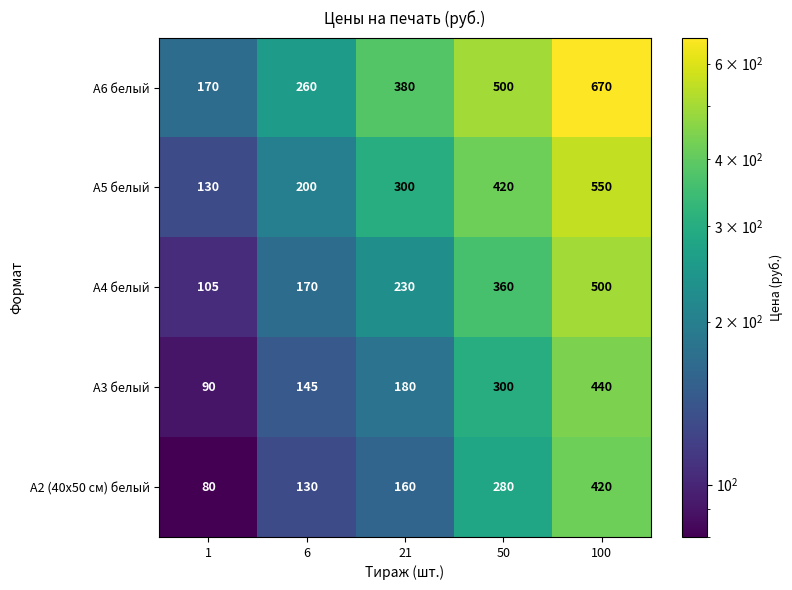

What is the difference between the maximum and second lowest values in the А5 белый series?

350